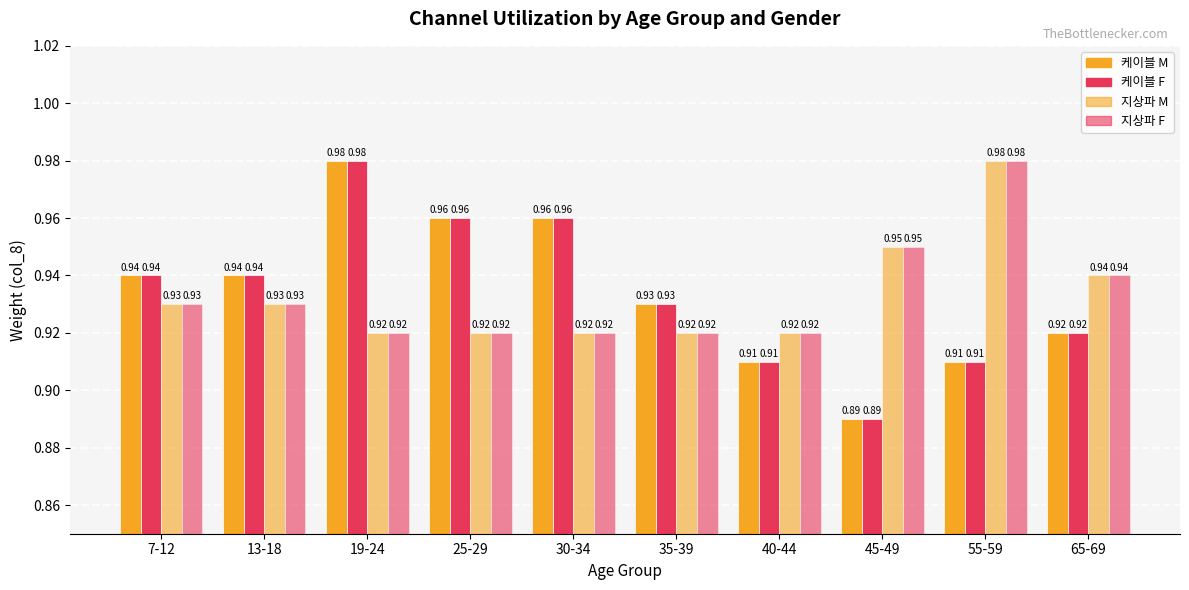

Reading right to left, transcribe all the data shown in this chart.

케이블 M: 0.9	0.9	0.9	0.9	0.9	1.0	1.0	1.0	0.9	0.9
케이블 F: 0.9	0.9	0.9	0.9	0.9	1.0	1.0	1.0	0.9	0.9
지상파 M: 0.9	1.0	0.9	0.9	0.9	0.9	0.9	0.9	0.9	0.9
지상파 F: 0.9	1.0	0.9	0.9	0.9	0.9	0.9	0.9	0.9	0.9